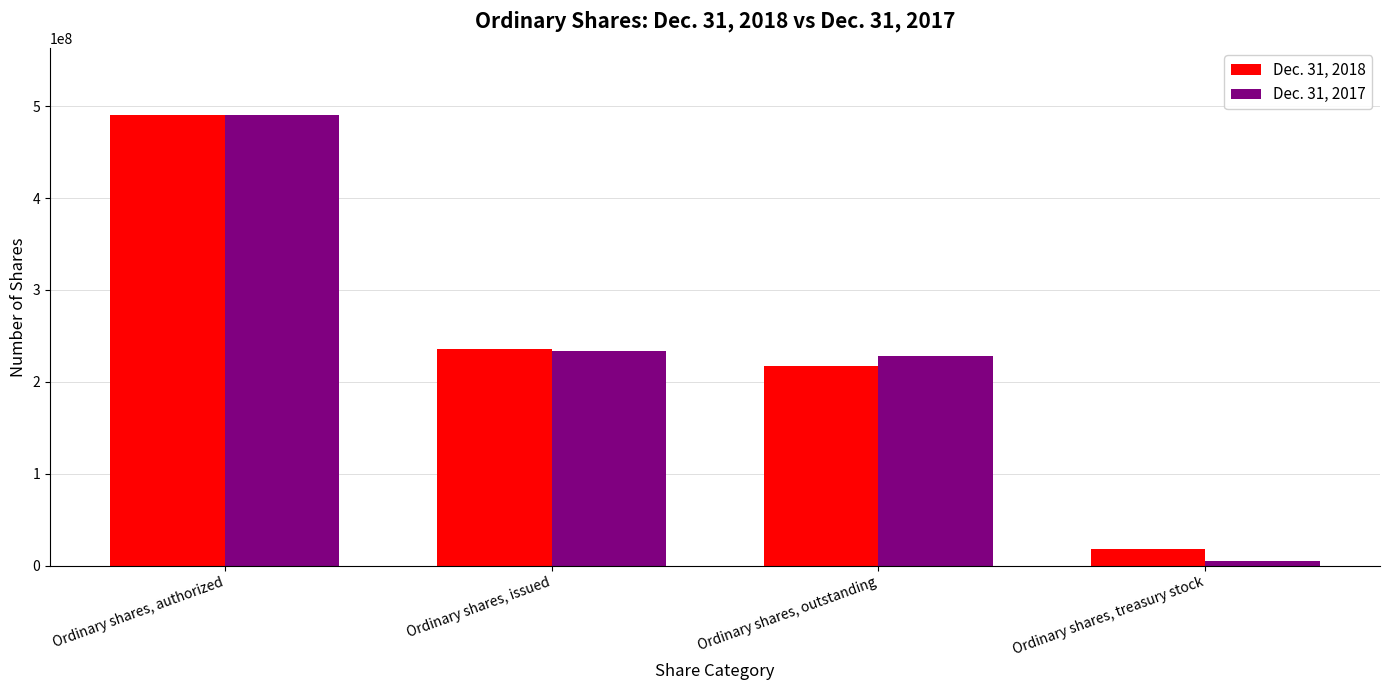

What is the label of the 3rd bar from the right?

Ordinary shares, issued